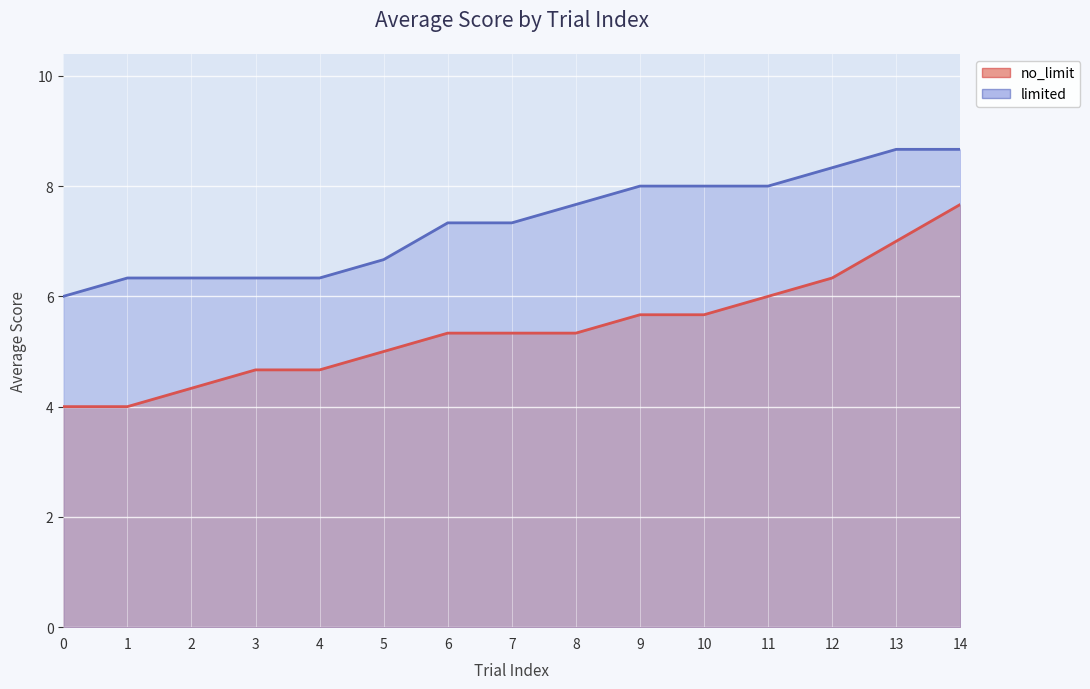

Between 0 and 1, which series saw the biggest shift?

limited